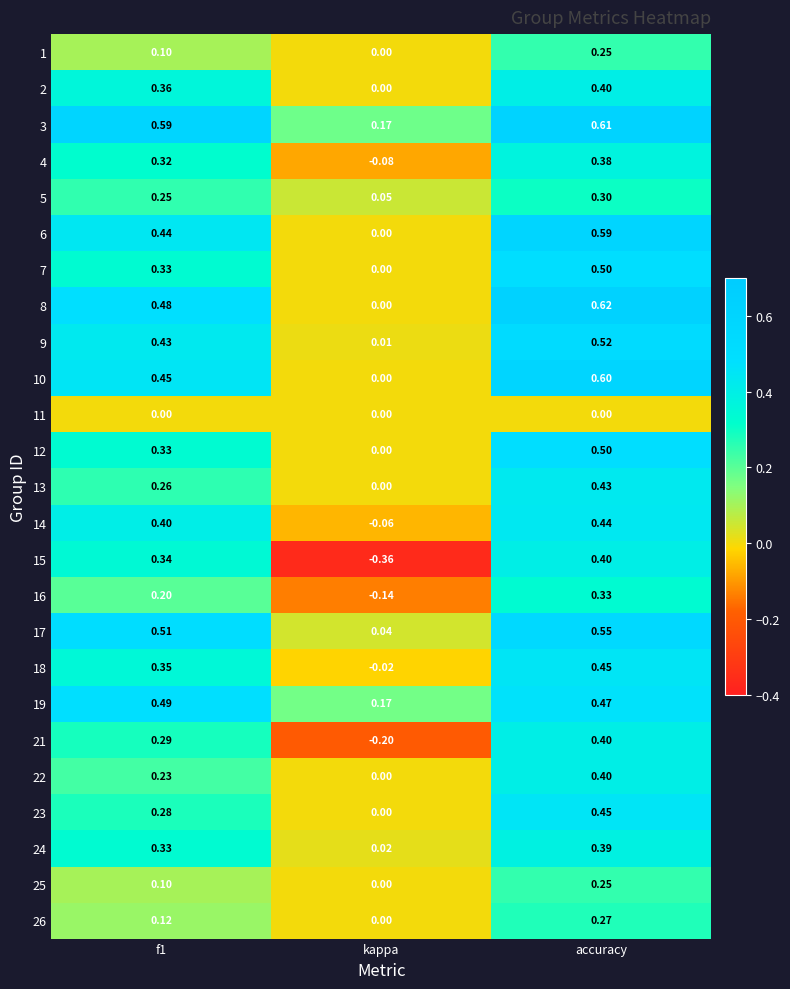

At which label is 25 closest to 0?

kappa